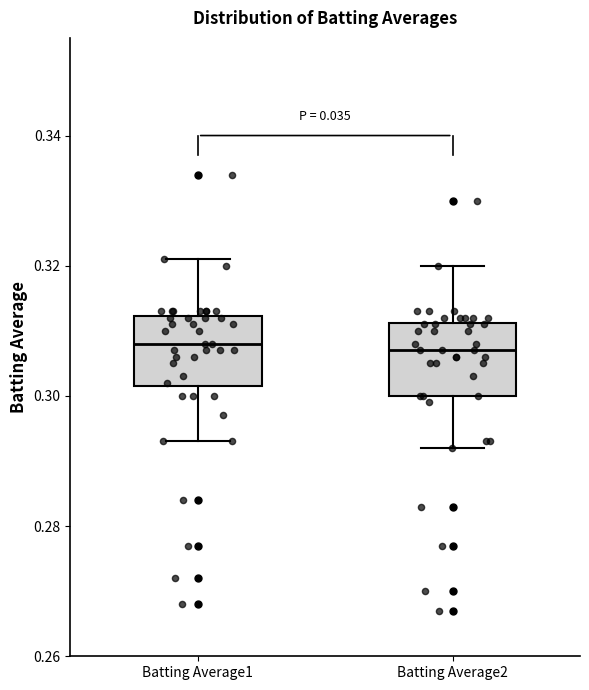

Where is the lower edge of the box for Batting Average2 on the y-axis? The values are not printed on the chart, so give them approximately, as read against the axis.

0.300